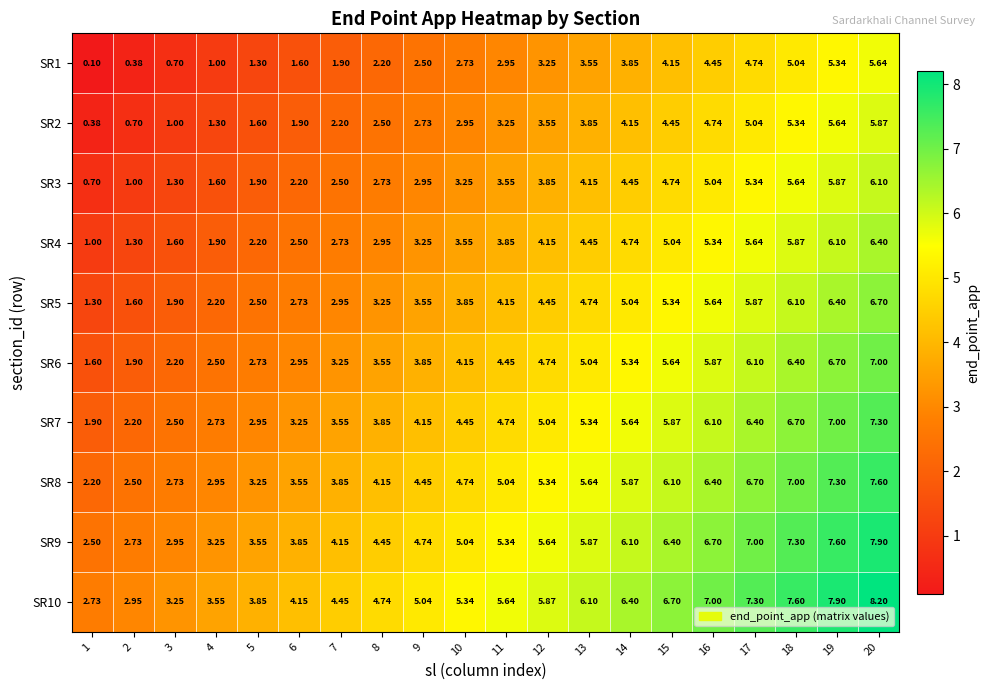

Count the number of categories in the chart.

20